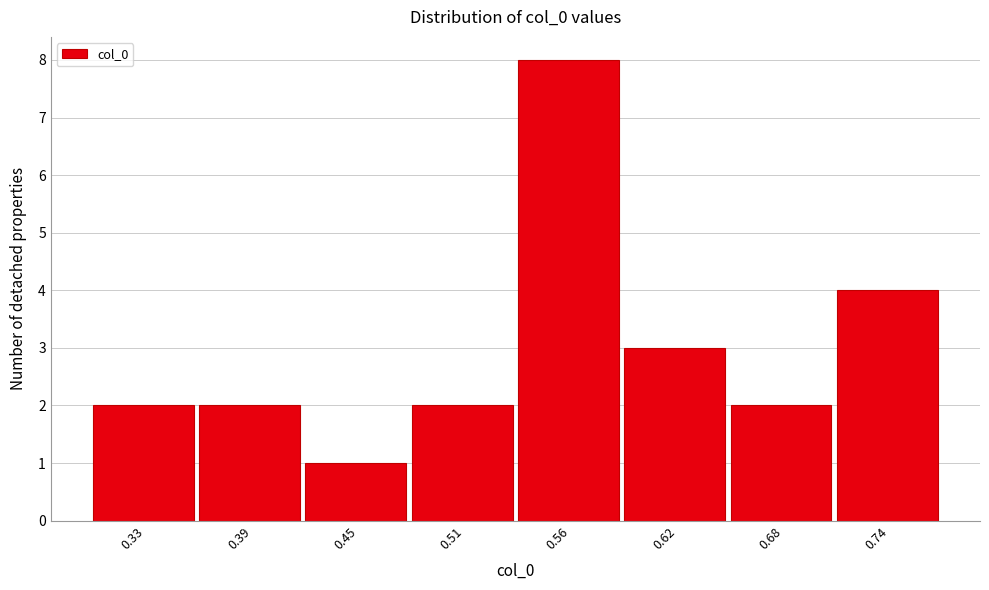

Reading right to left, what are all the values shown in this chart?

0.74=4	0.68=2	0.62=3	0.56=8	0.51=2	0.45=1	0.39=2	0.33=2